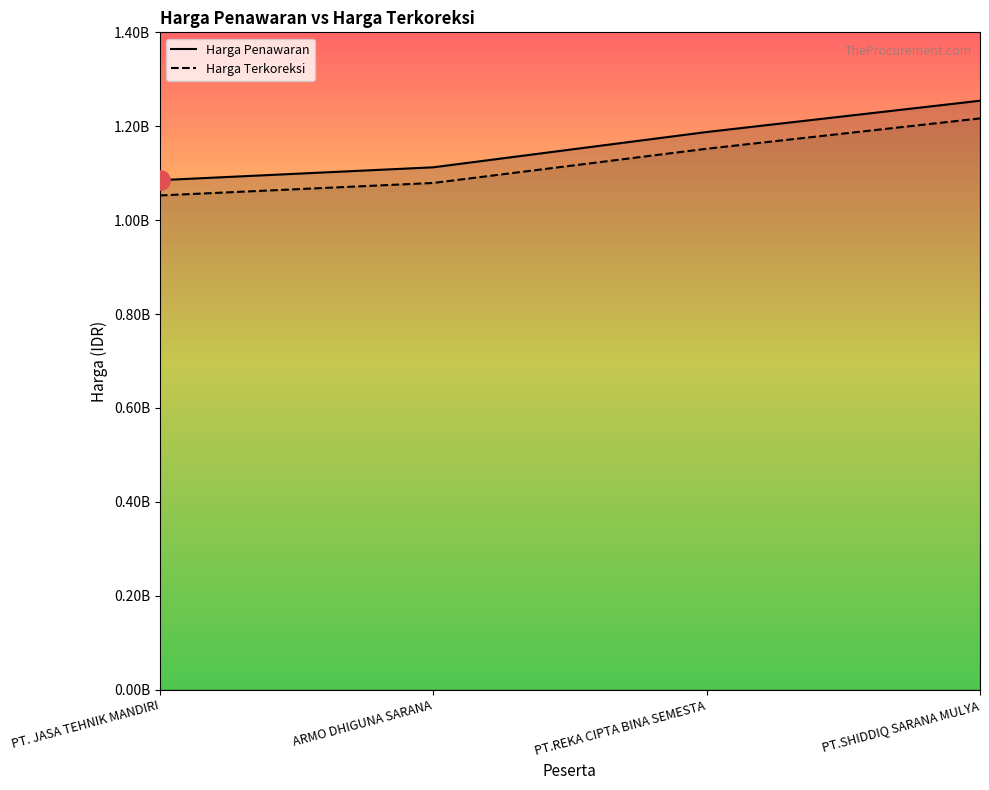

Reading right to left, list all the values displayed in this chart.

Harga Penawaran: PT.SHIDDIQ SARANA MULYA=1254300000.0	PT.REKA CIPTA BINA SEMESTA=1187676024.0	ARMO DHIGUNA SARANA=1112546895.0	PT. JASA TEHNIK MANDIRI=1085124900.0
Harga Terkoreksi: PT.SHIDDIQ SARANA MULYA=1216671000.0	PT.REKA CIPTA BINA SEMESTA=1152045743.3	ARMO DHIGUNA SARANA=1079170488.1	PT. JASA TEHNIK MANDIRI=1052571153.0